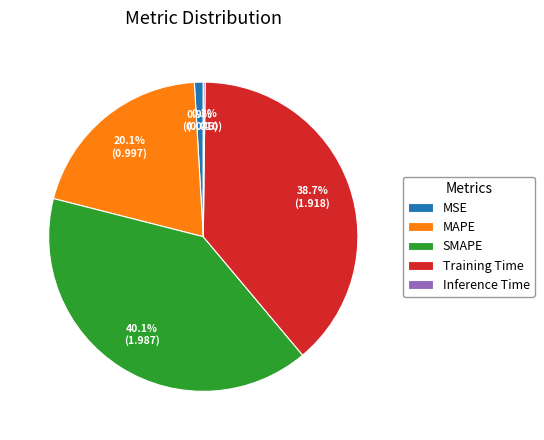

Which category has the biggest portion of the pie?

SMAPE